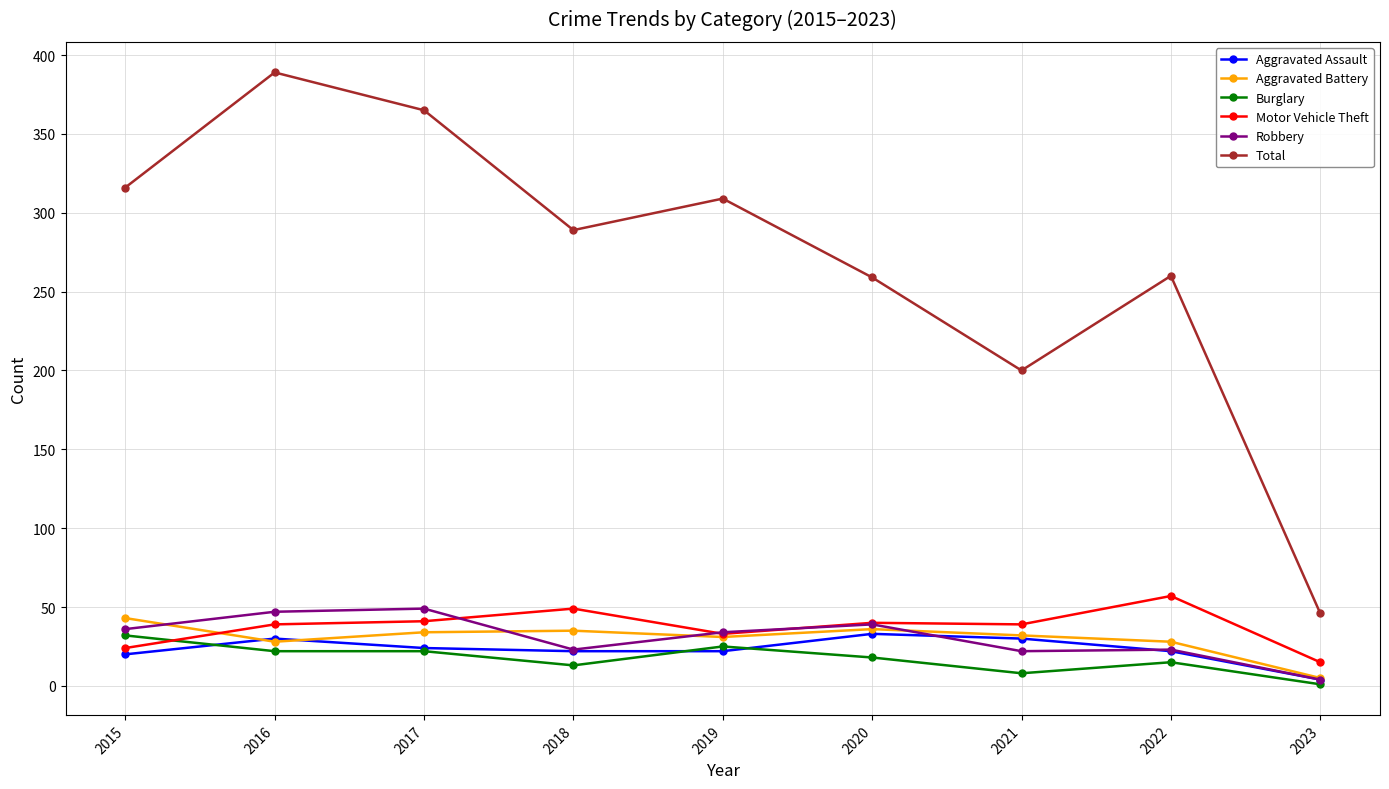

Which series has the widest spread of values?

Total